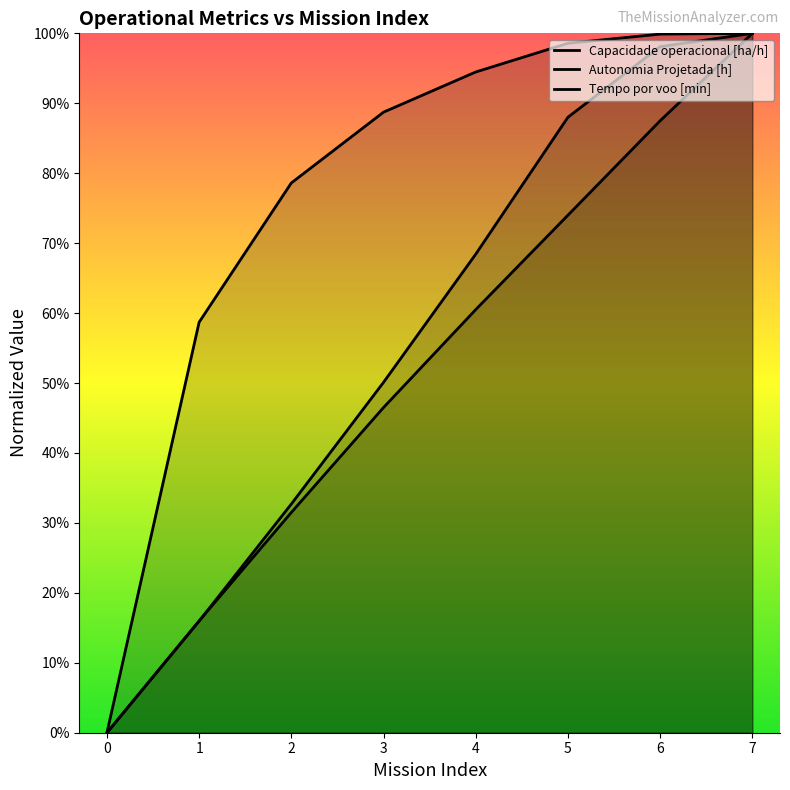

Rank the series by their maximum value, from lowest to highest.

Capacidade operacional [ha/h], Autonomia Projetada [h], Tempo por voo [min]